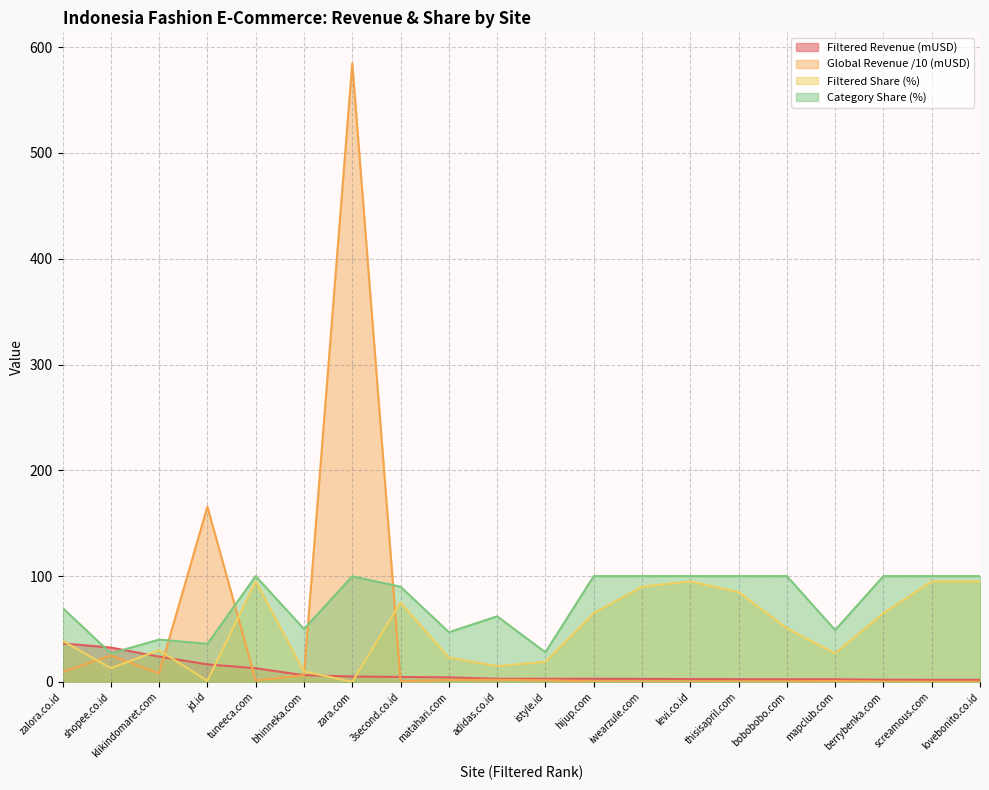

How many values in the Global revenue (mUSD) series exceed 1?

10